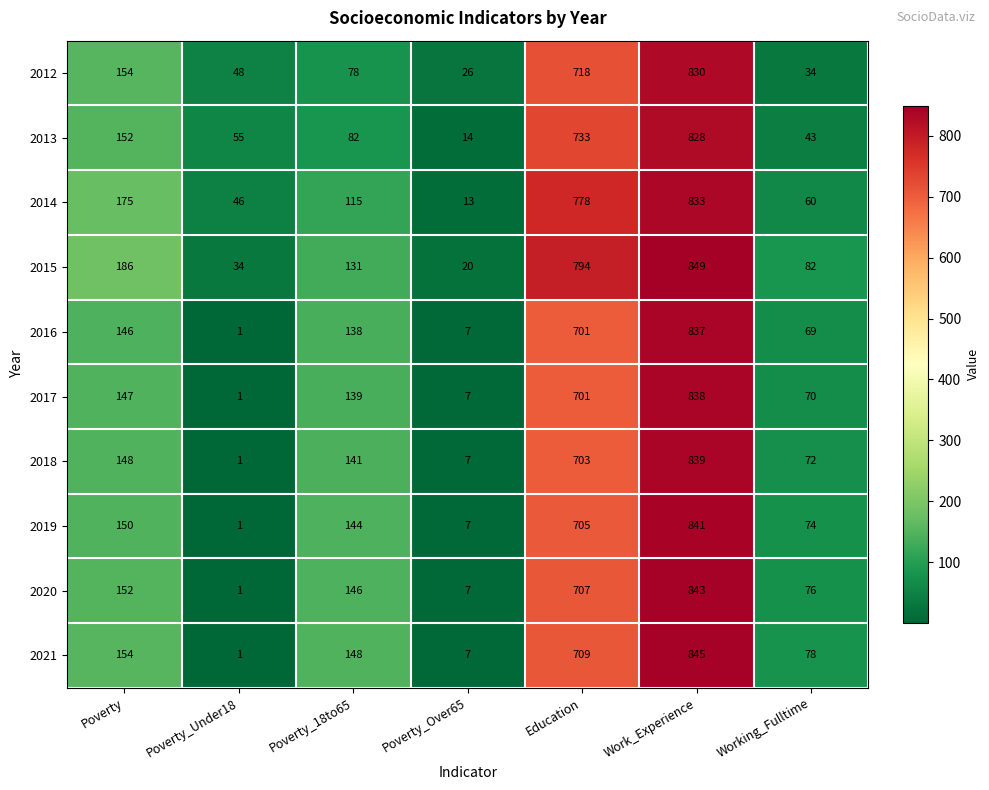

Is it true that 2012 equals 48 at Poverty_Under18?

True